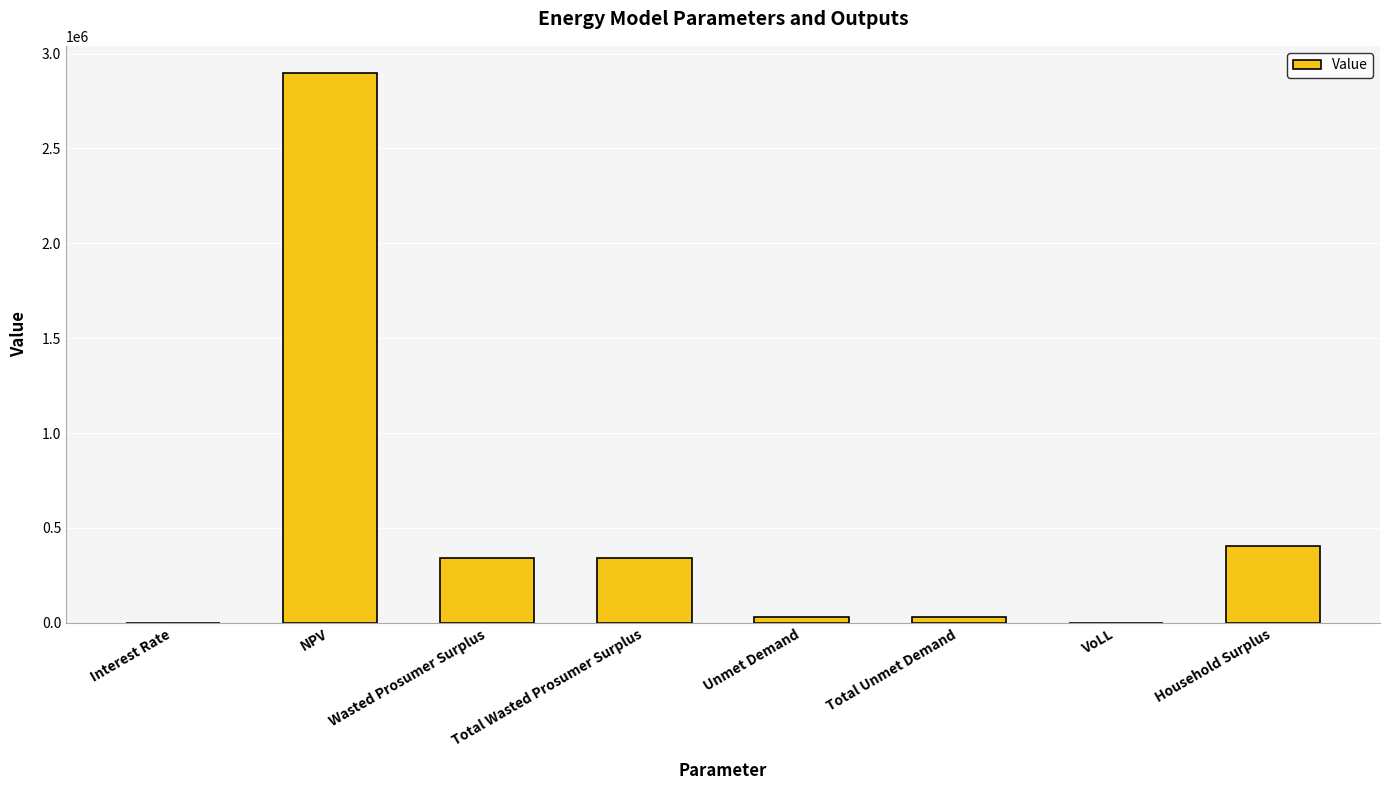

At which label is the value closest to 1448082?

Household Surplus